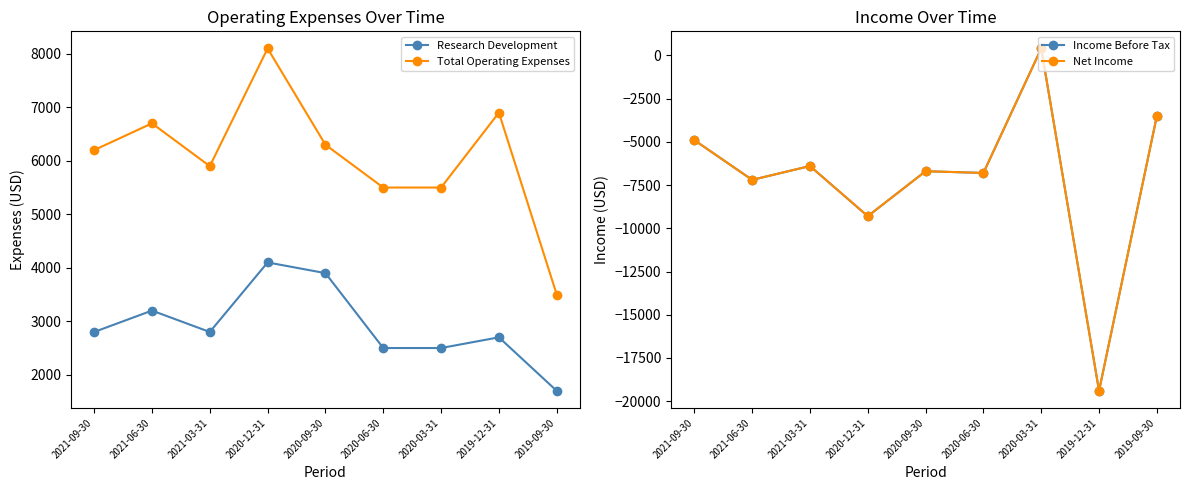

What is the approximate value of Total Operating Expenses at 2020-12-31, to the nearest 10?

8100